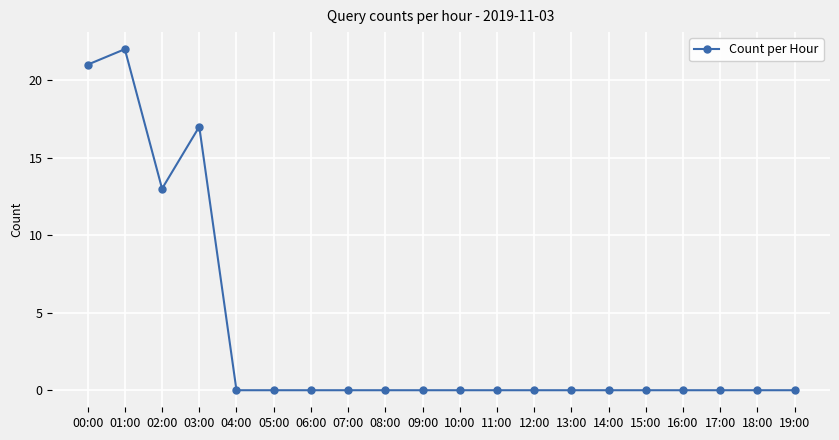

Where is the first local maximum?

01:00